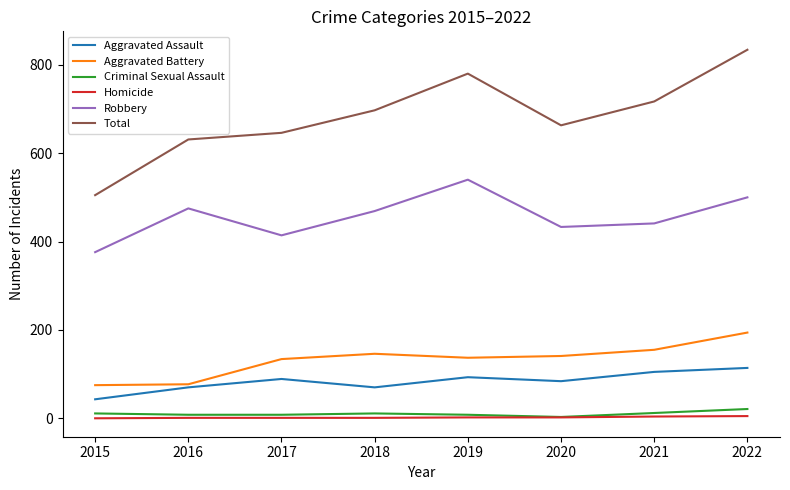

At which category is the sum across all series the highest?

2022